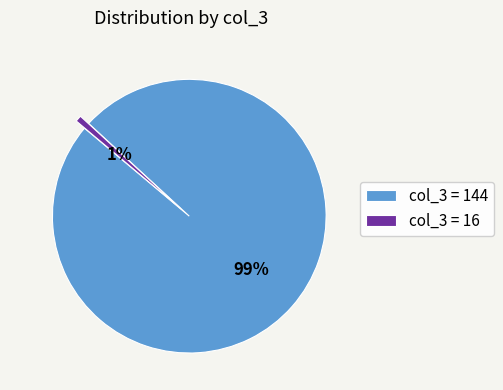

Is the sum of col_3 = 16 and col_3 = 144 greater than half?

Yes